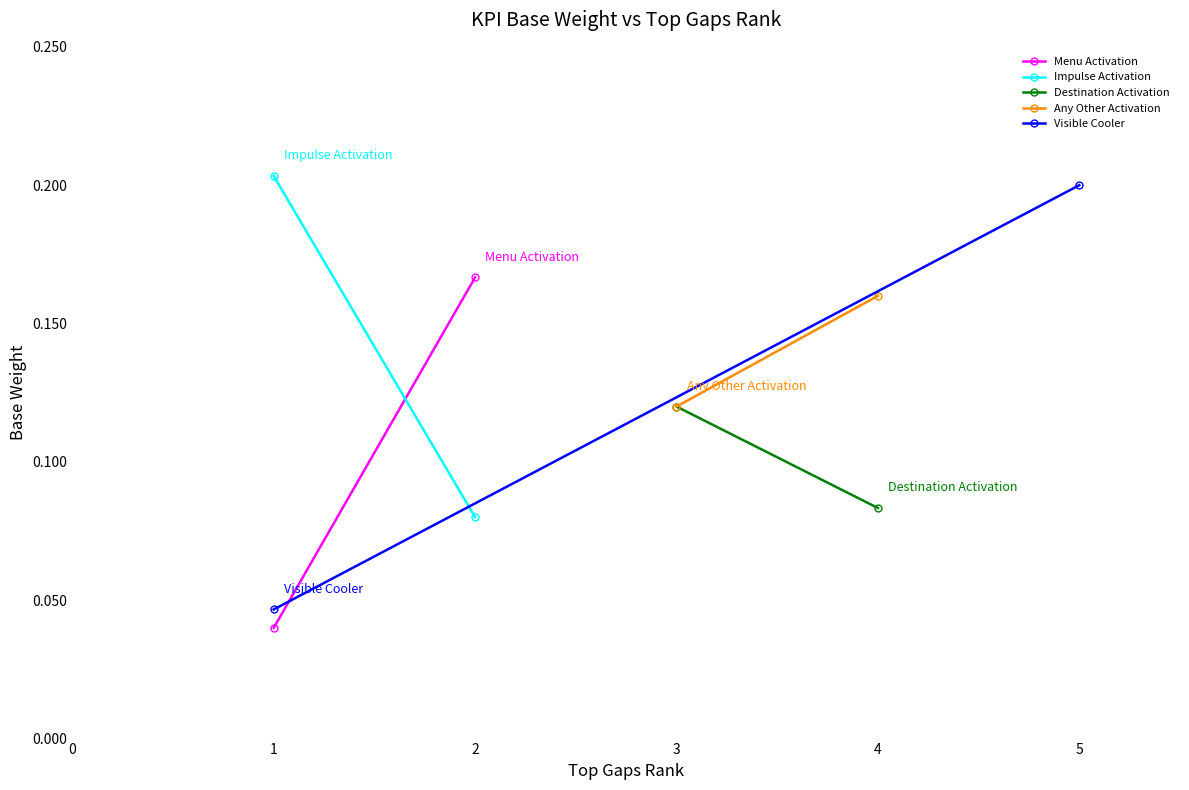

The Visible Cooler series shows 0.0 at 1. True or false?

False